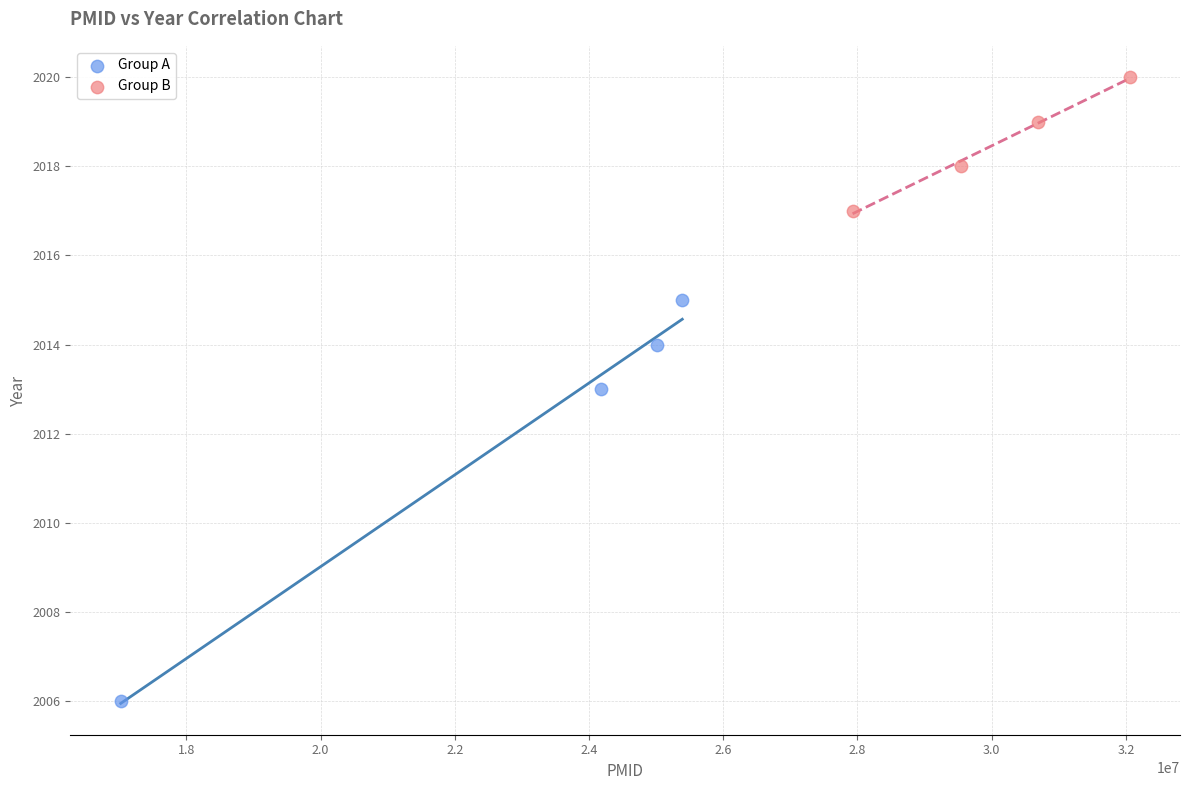

Which series has the largest Y range (max minus min)?

Group A